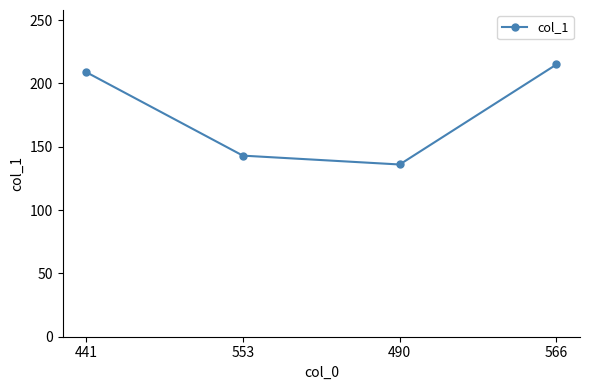

Rank the categories by value from lowest to highest.

490, 553, 441, 566